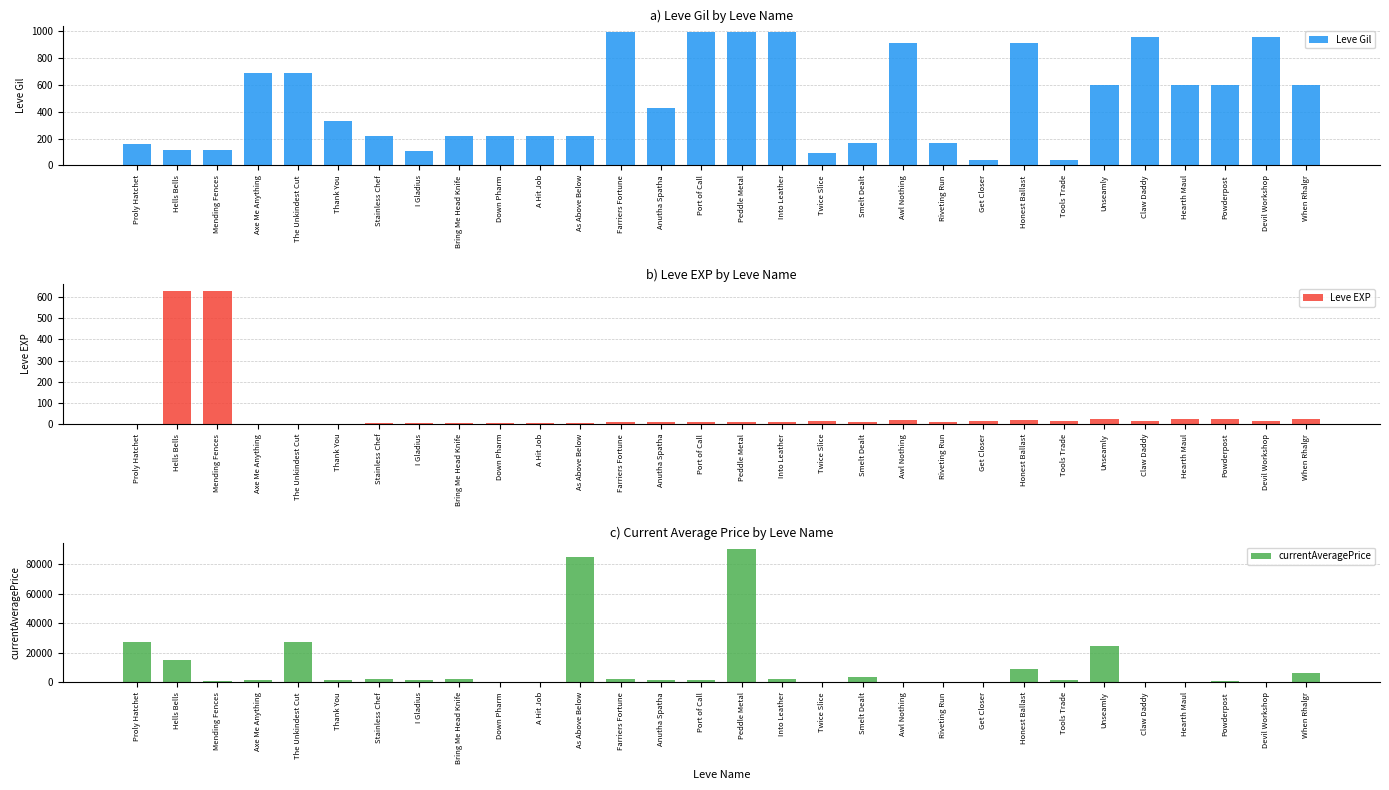

How many groups of bars are there?

30